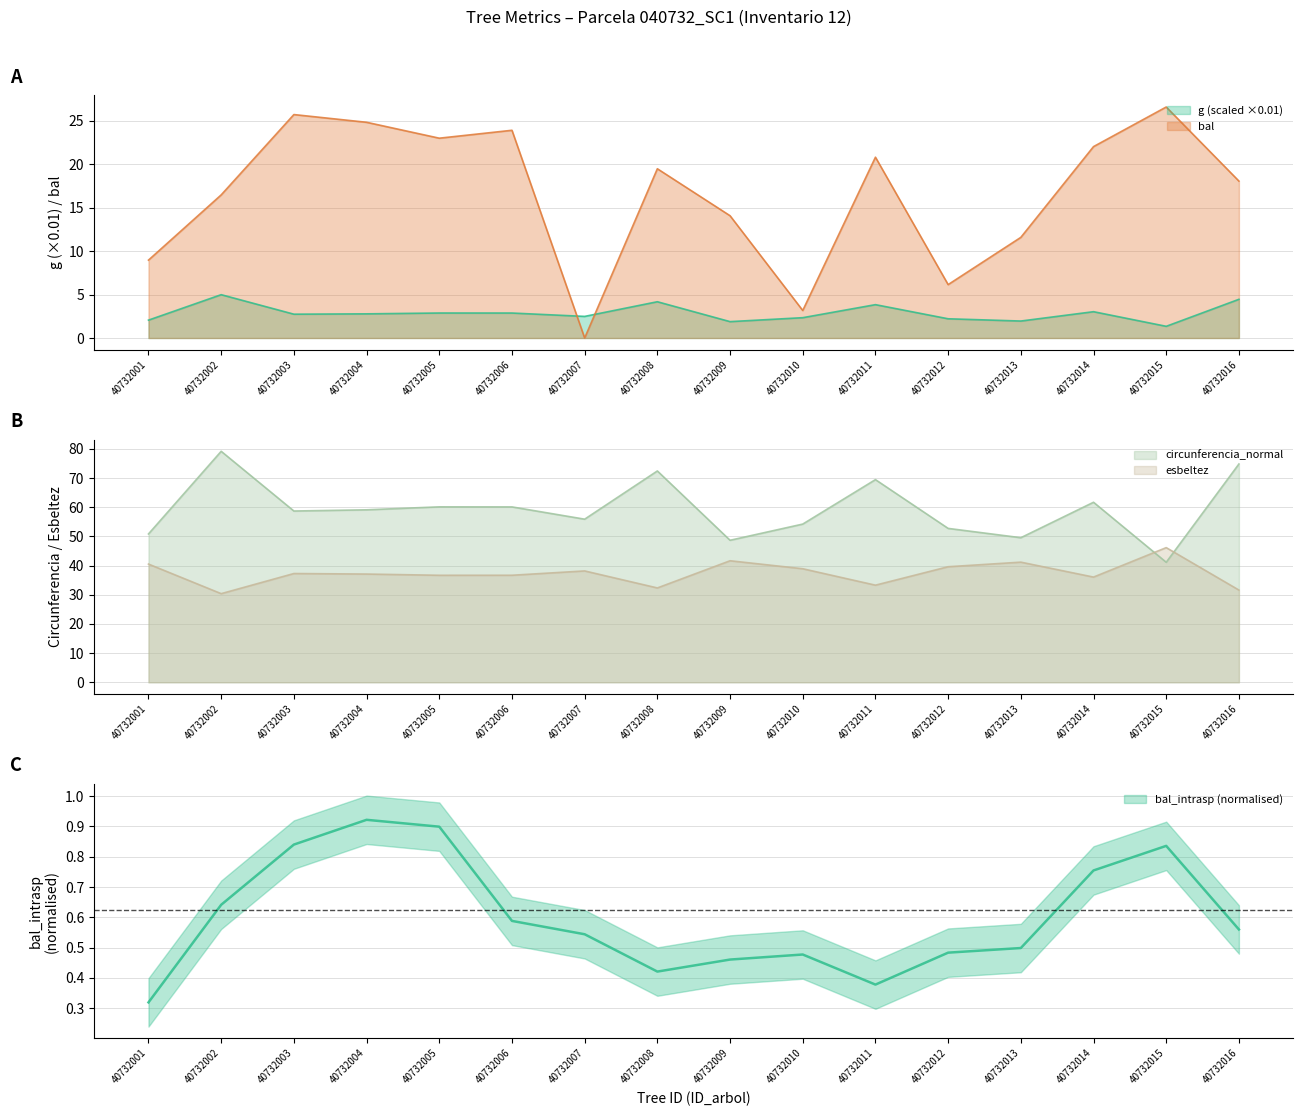

Which has a higher value, 40732015 or 40732014?

40732014